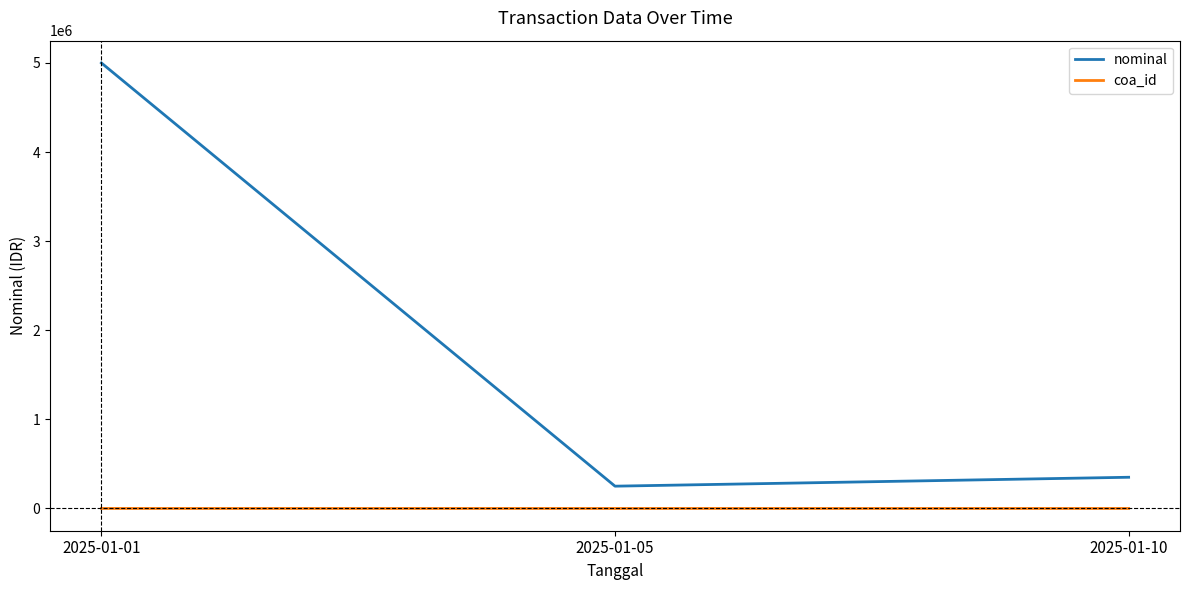

Which label corresponds to the largest value in the chart?

2025-01-01